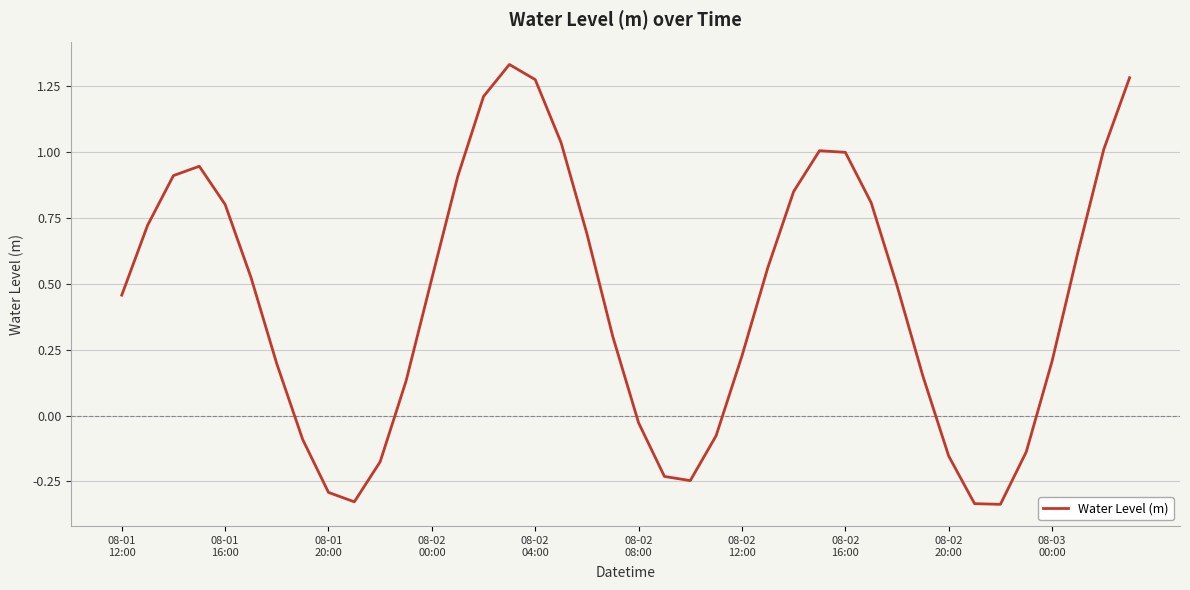

How many values are below zero?

12